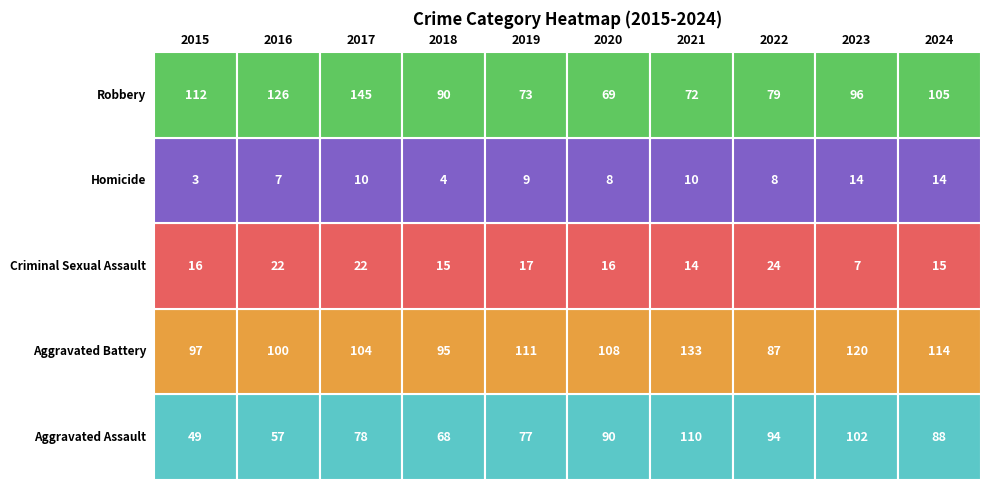

At how many categories does at least one series exceed 112?

5